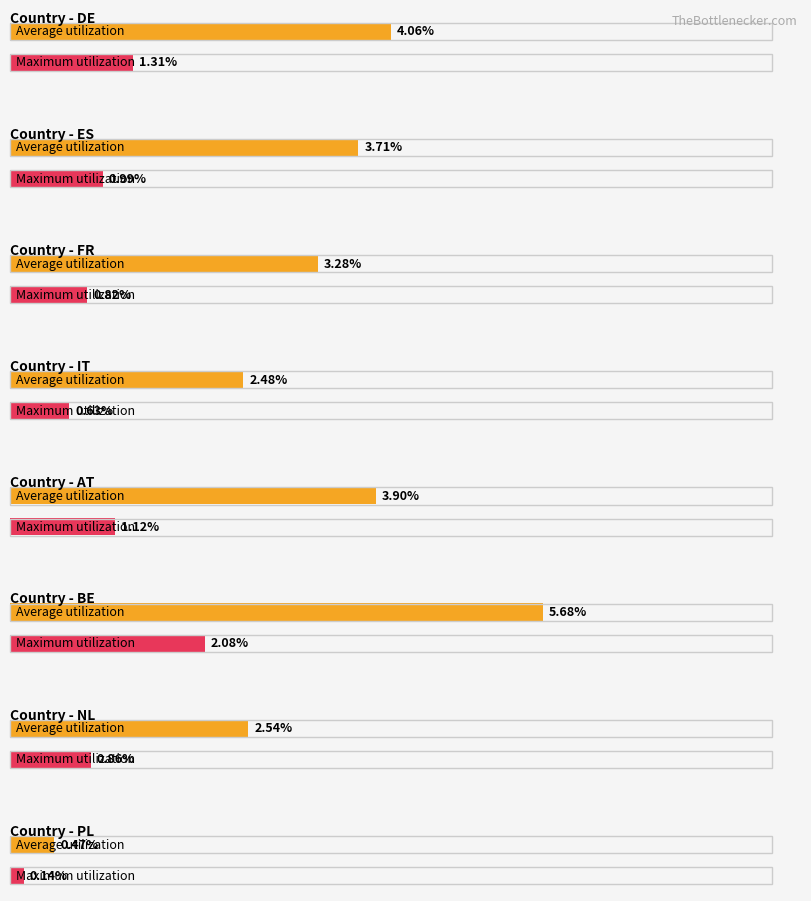

Does the chart contain any negative values?

No